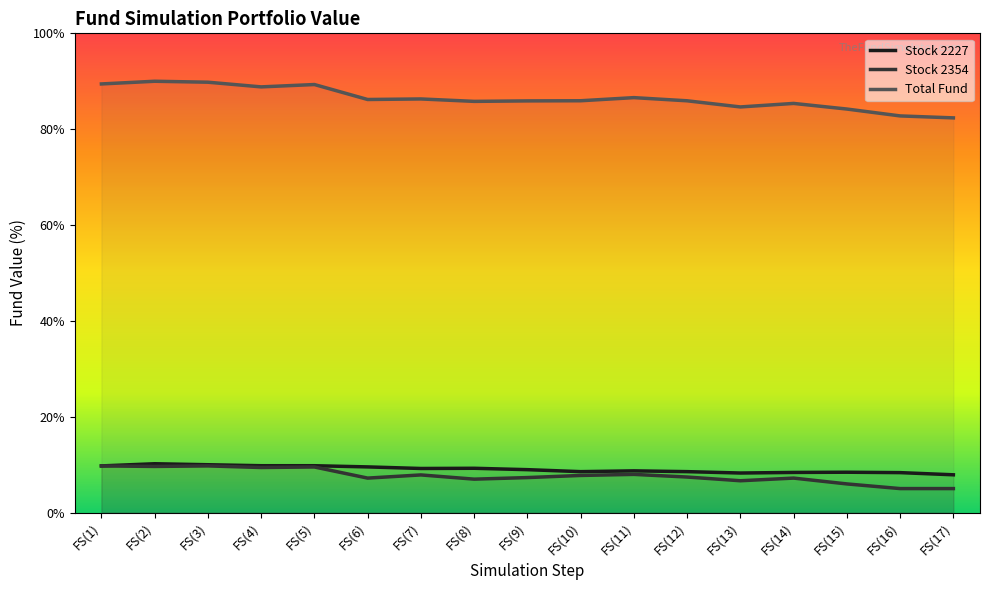

What is the label of the 12th point from the right?

FS(6)